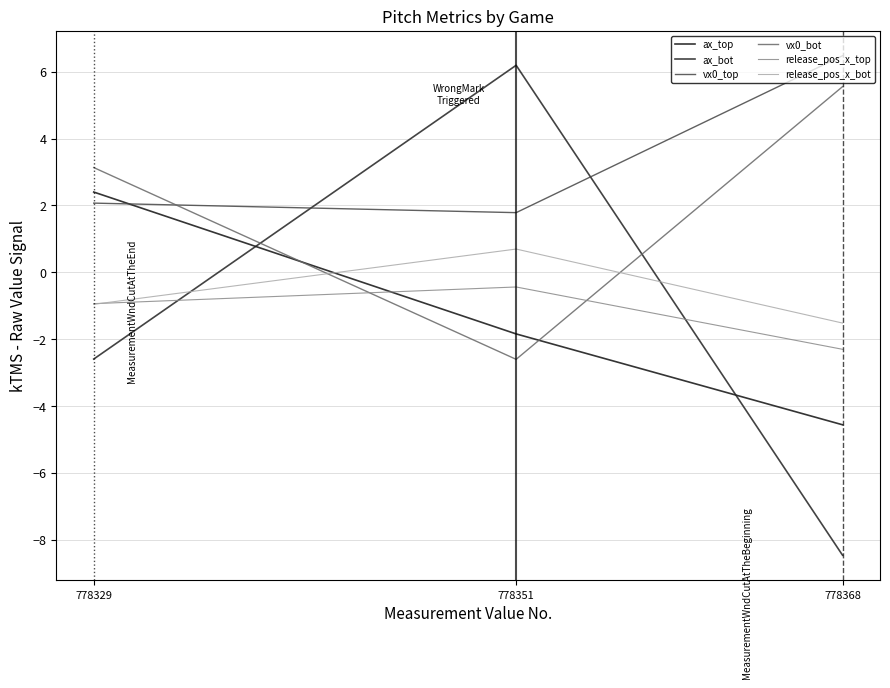

At which label is release_pos_x_top closest to -1?

778329